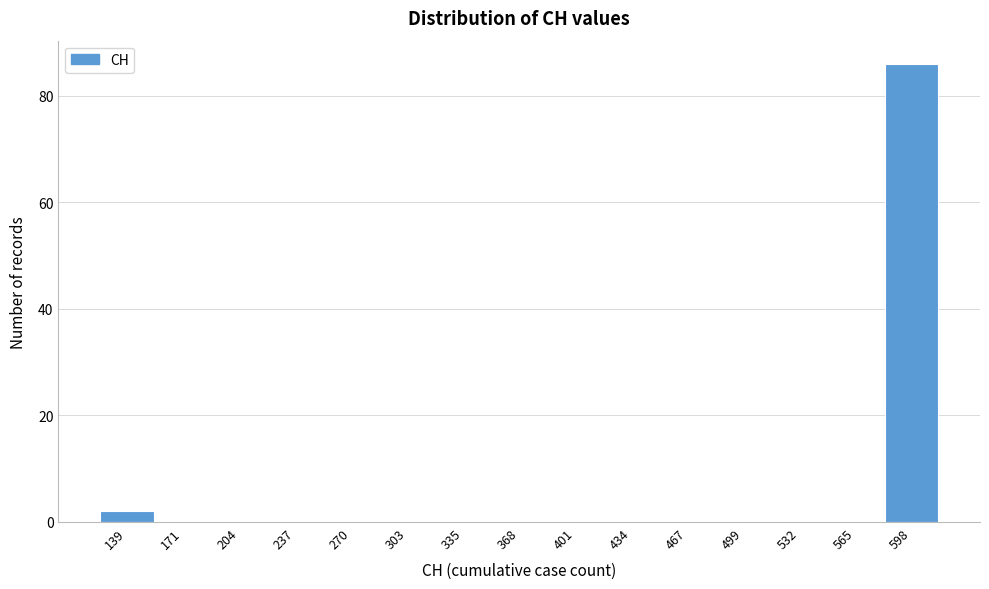

Reading left to right, extract all data points from this chart.

139=2	171=0	204=0	237=0	270=0	303=0	335=0	368=0	401=0	434=0	467=0	499=0	532=0	565=0	598=86